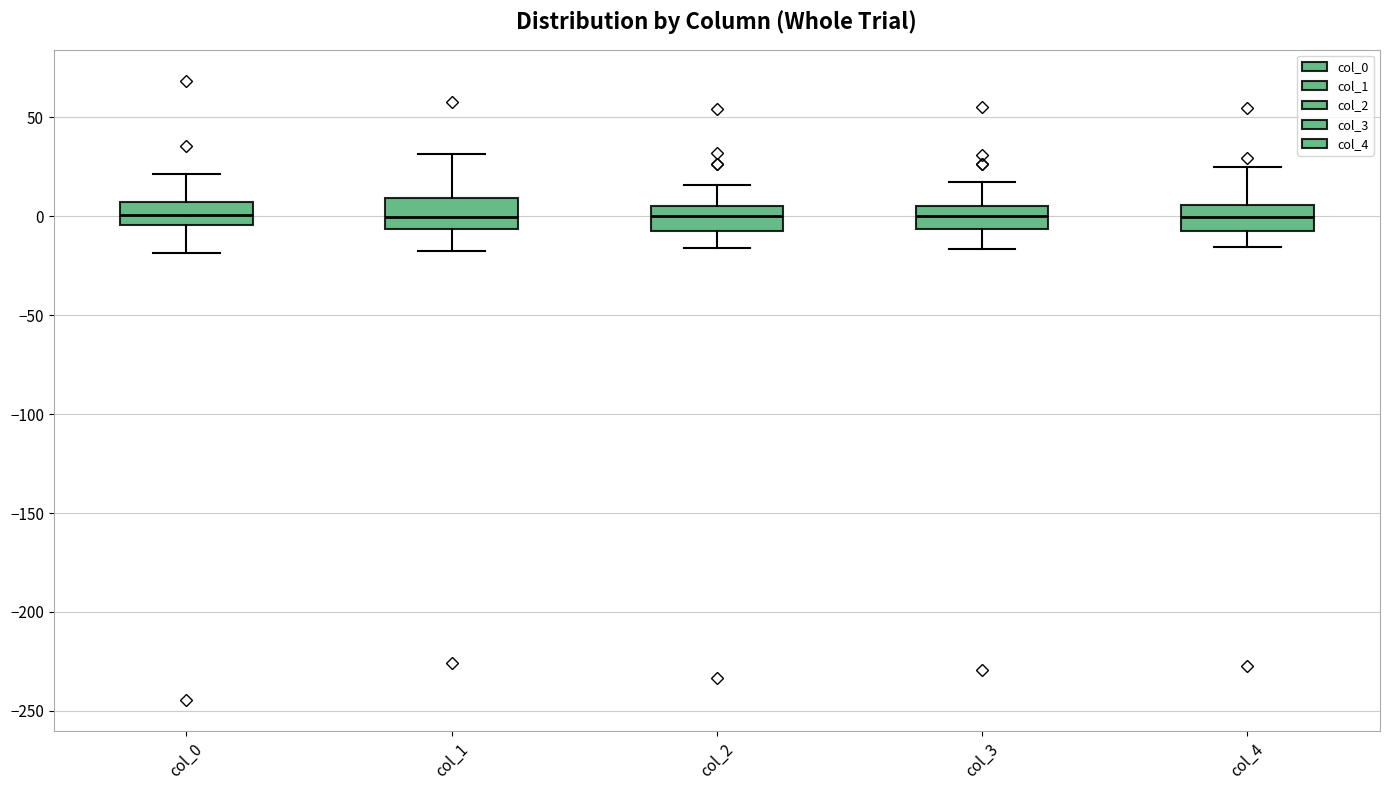

Where does the upper whisker of the box for col_1 end on the y-axis? The values are not printed on the chart, so give them approximately, as read against the axis.

30